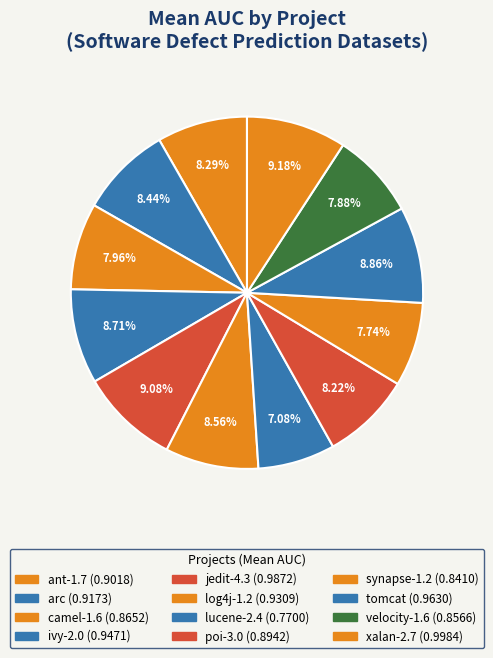

Count the number of slices in the pie.

12